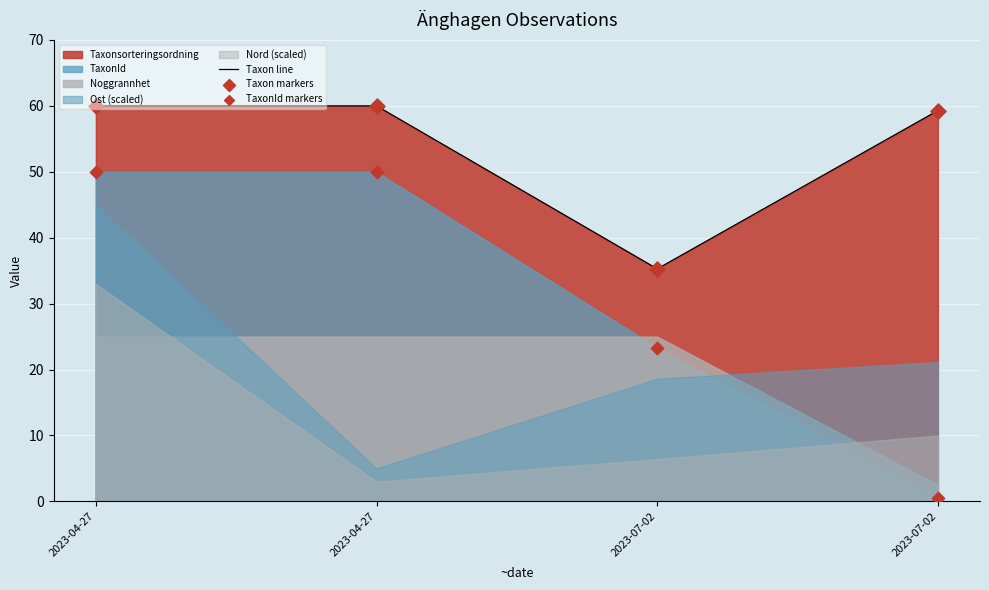

What is the total value across all series at 2023-07-02?

93.9